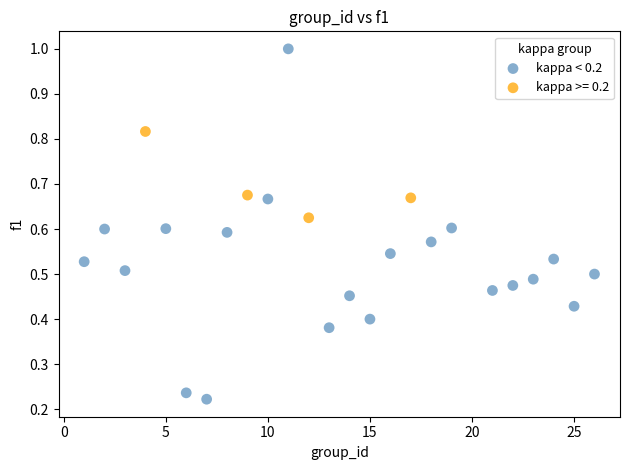

Which series contains the highest Y value?

kappa < 0.2